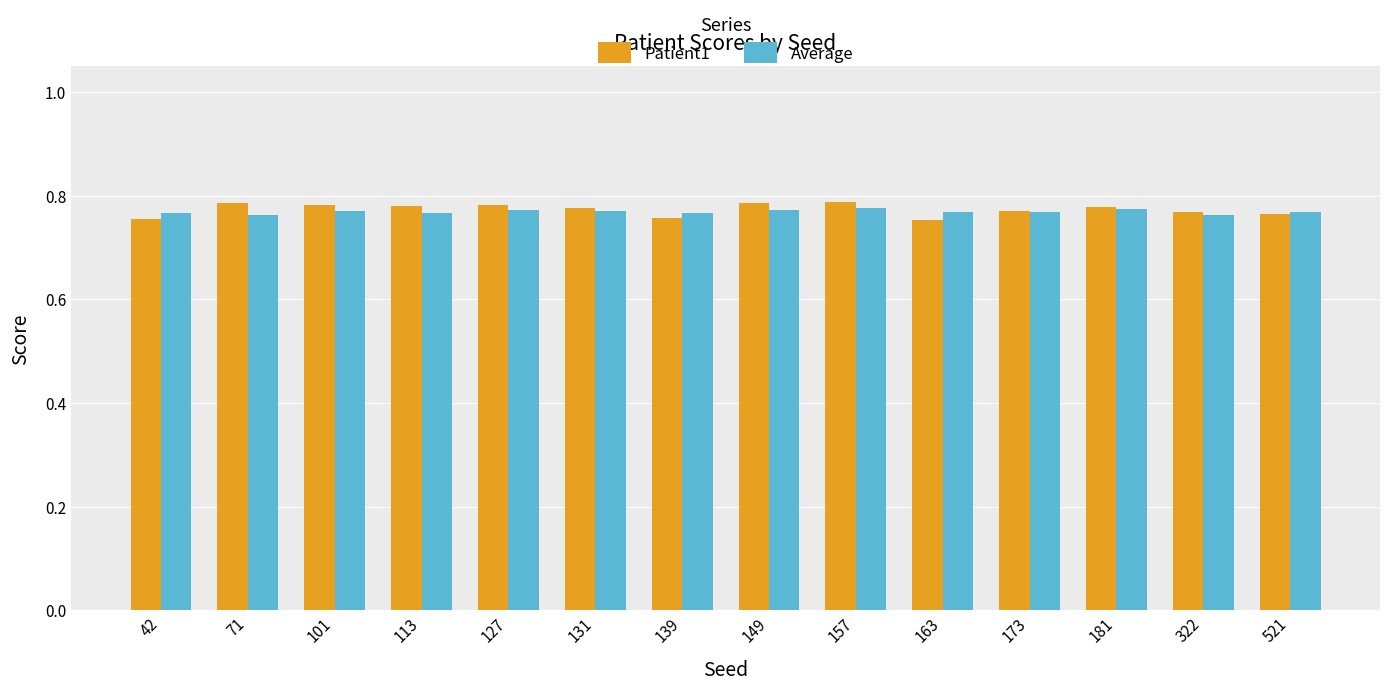

Is the value of Average at 71 greater than the value of Patient1 at 163?

Yes